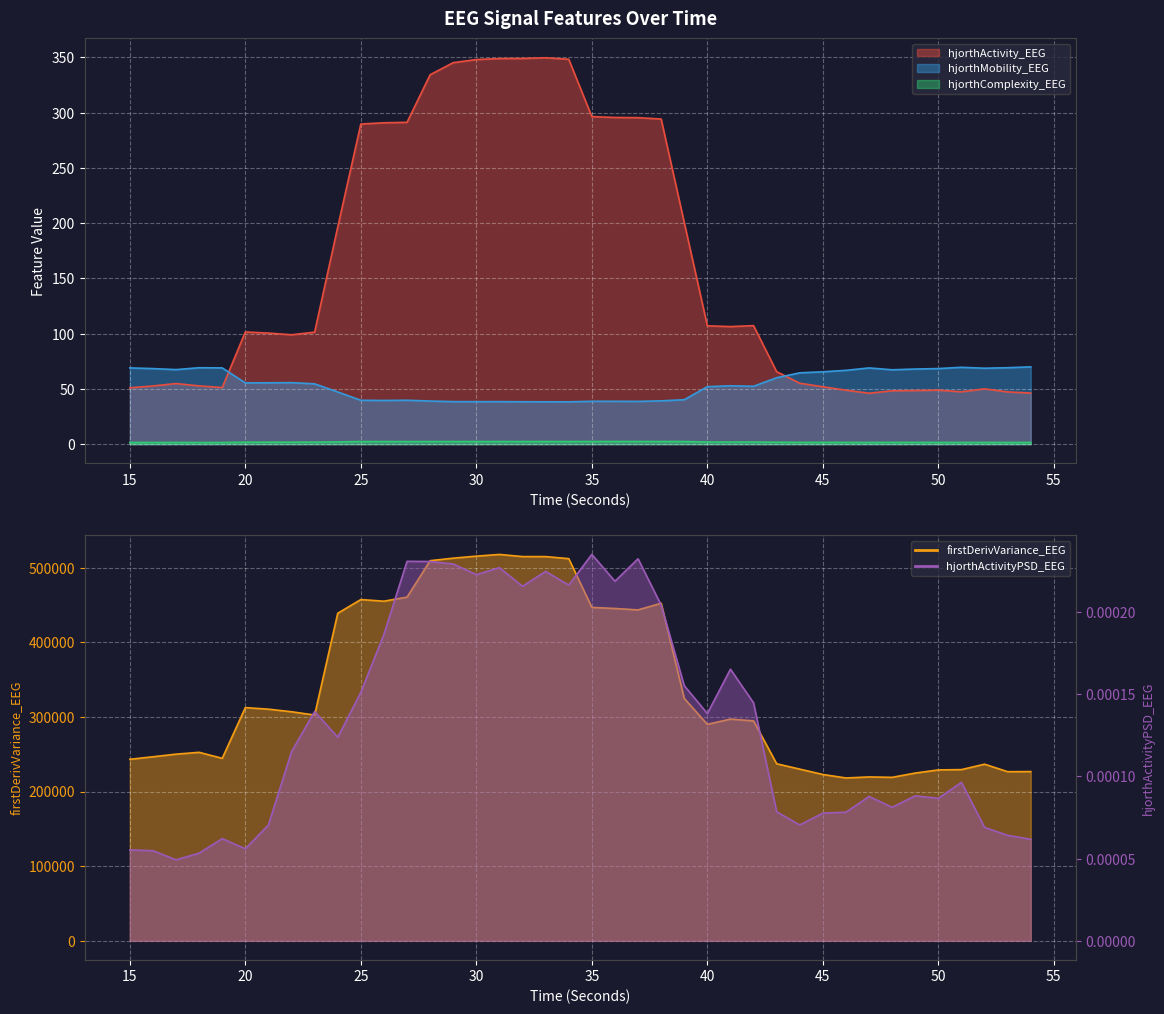

At which label does hjorthActivity_EEG reach its minimum?

47